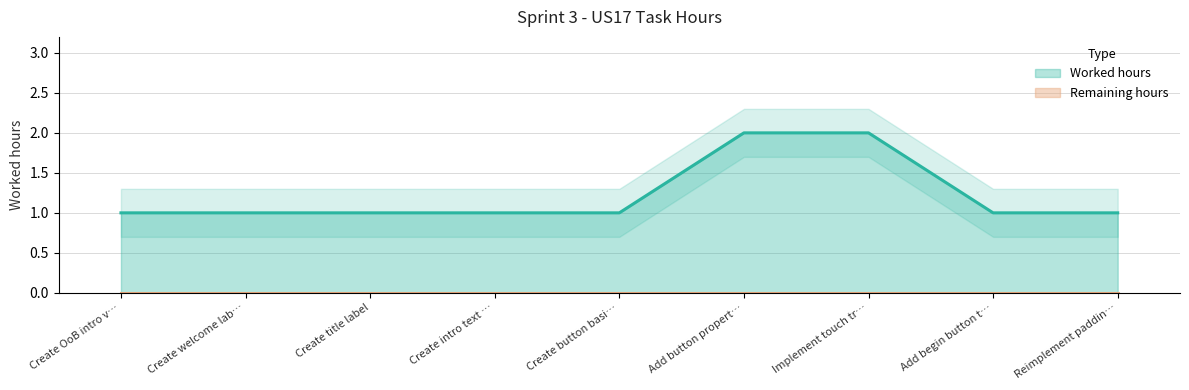

True or false: Worked hours has a value of 1 at Create title label.

True